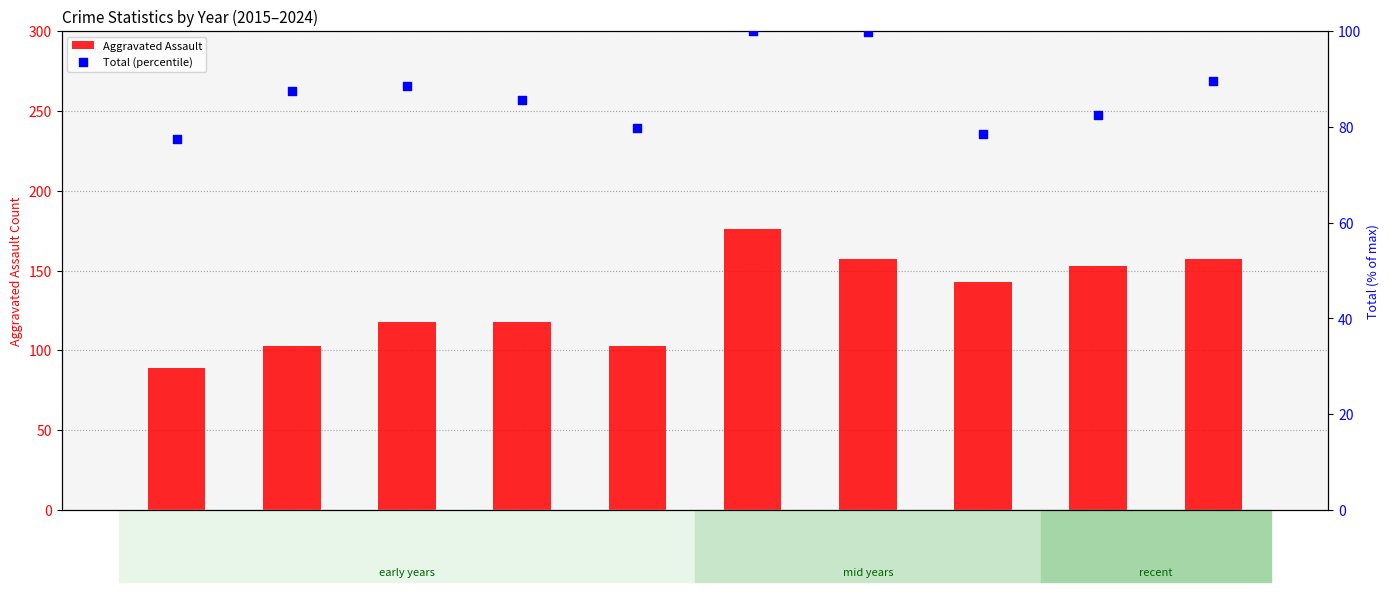

Which series has the widest spread of Y values?

Aggravated Assault